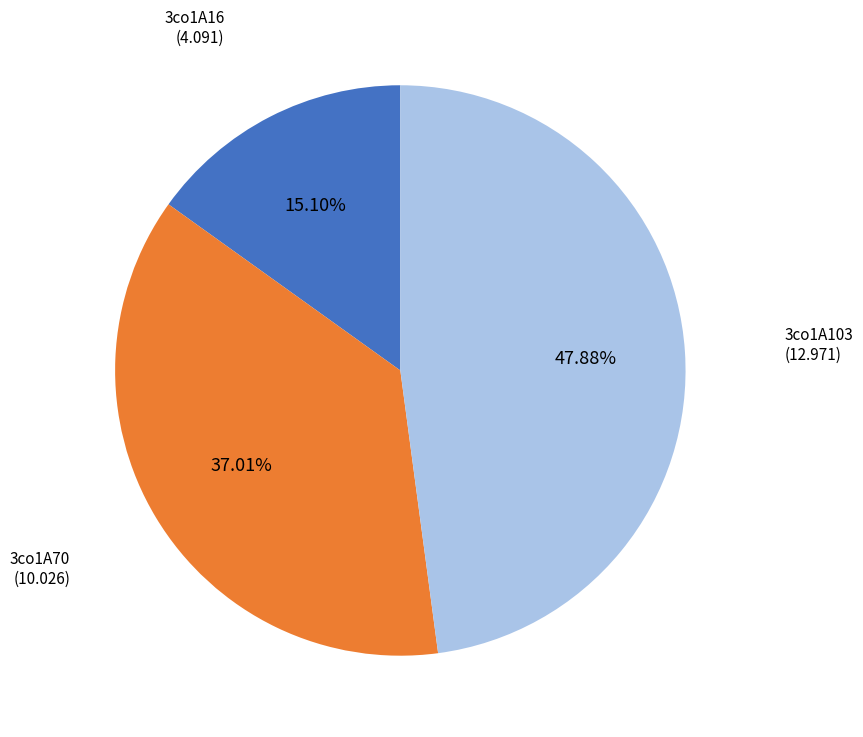

To the nearest percent, what is the average slice percentage?

33%